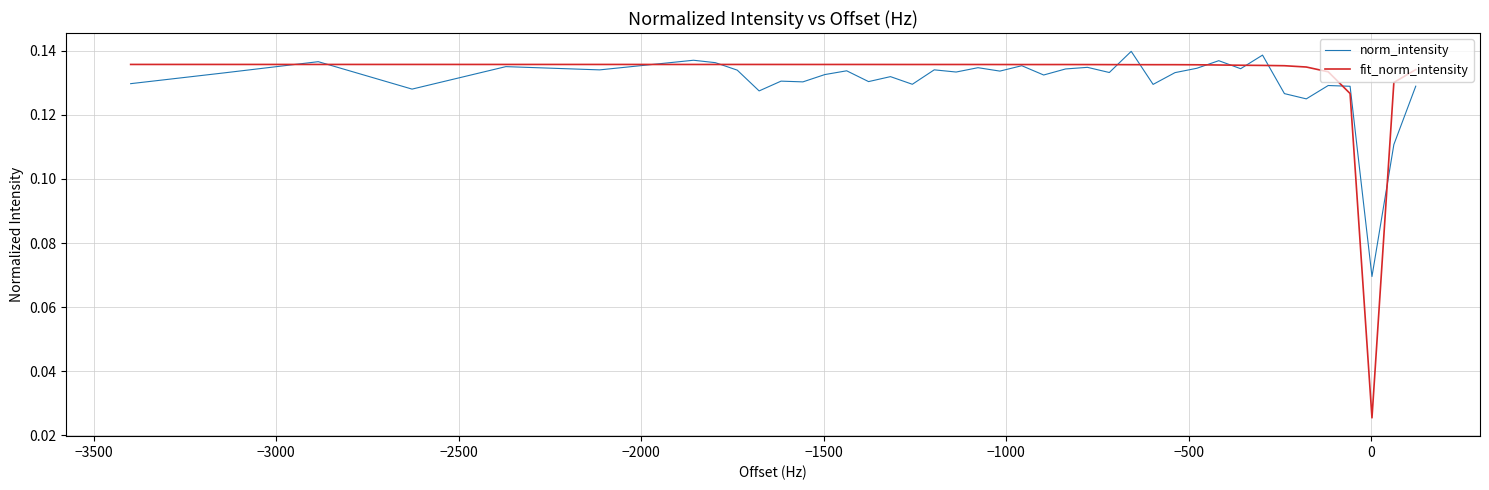

Which series has the widest spread of values?

fit_norm_intensity